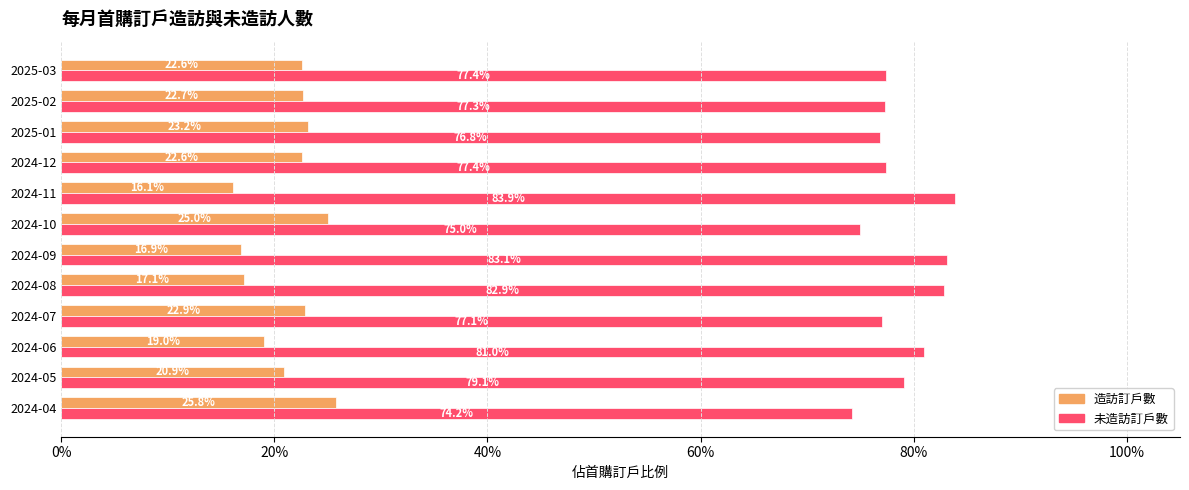

Reading left to right, transcribe all the data shown in this chart.

造訪訂戶數: 0.3	0.2	0.2	0.2	0.2	0.2	0.2	0.2	0.2	0.2	0.2	0.2
未造訪訂戶數: 0.7	0.8	0.8	0.8	0.8	0.8	0.8	0.8	0.8	0.8	0.8	0.8